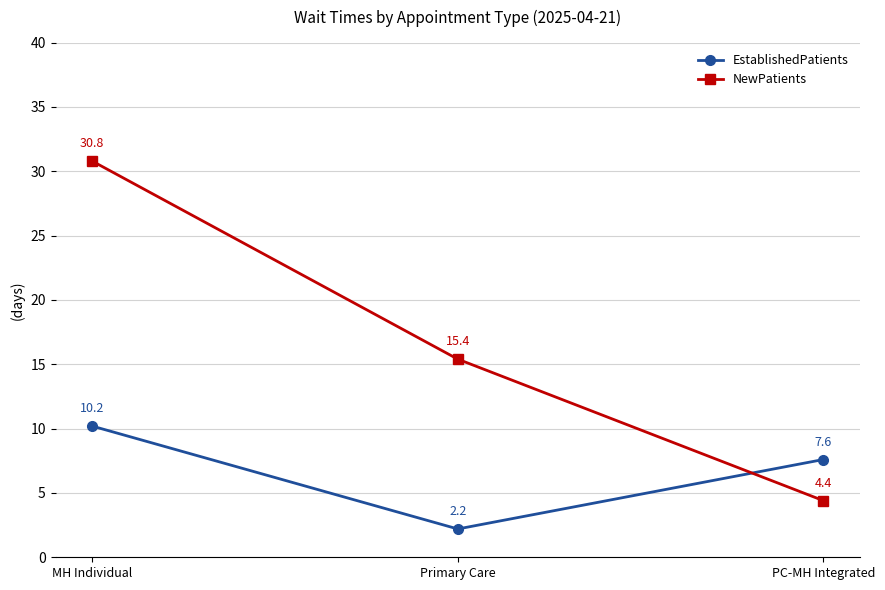

What is the label of the 3rd point from the left?

PC-MH Integrated